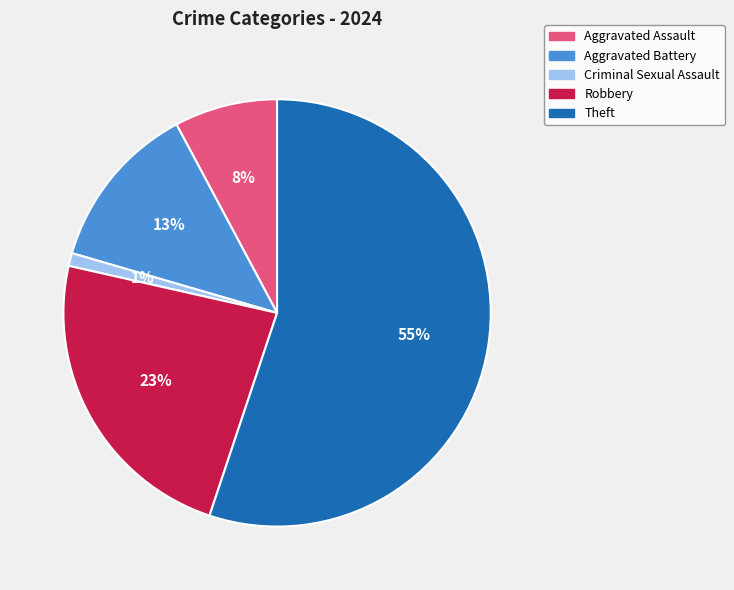

Rank the categories by value from highest to lowest.

Theft, Robbery, Aggravated Battery, Aggravated Assault, Criminal Sexual Assault